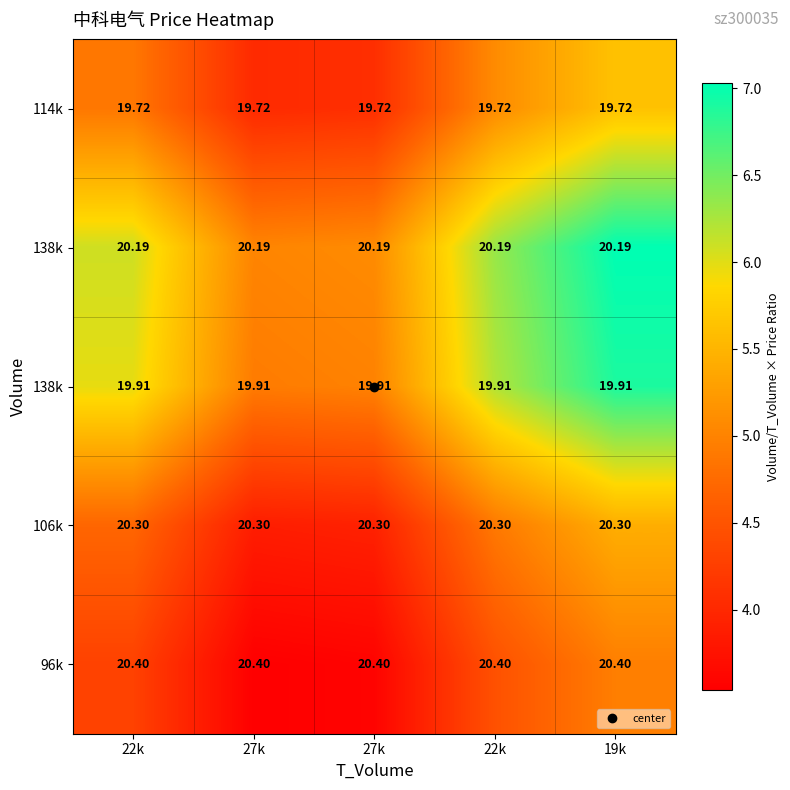

What is the spread (max minus min) of values at 19k?

2.1